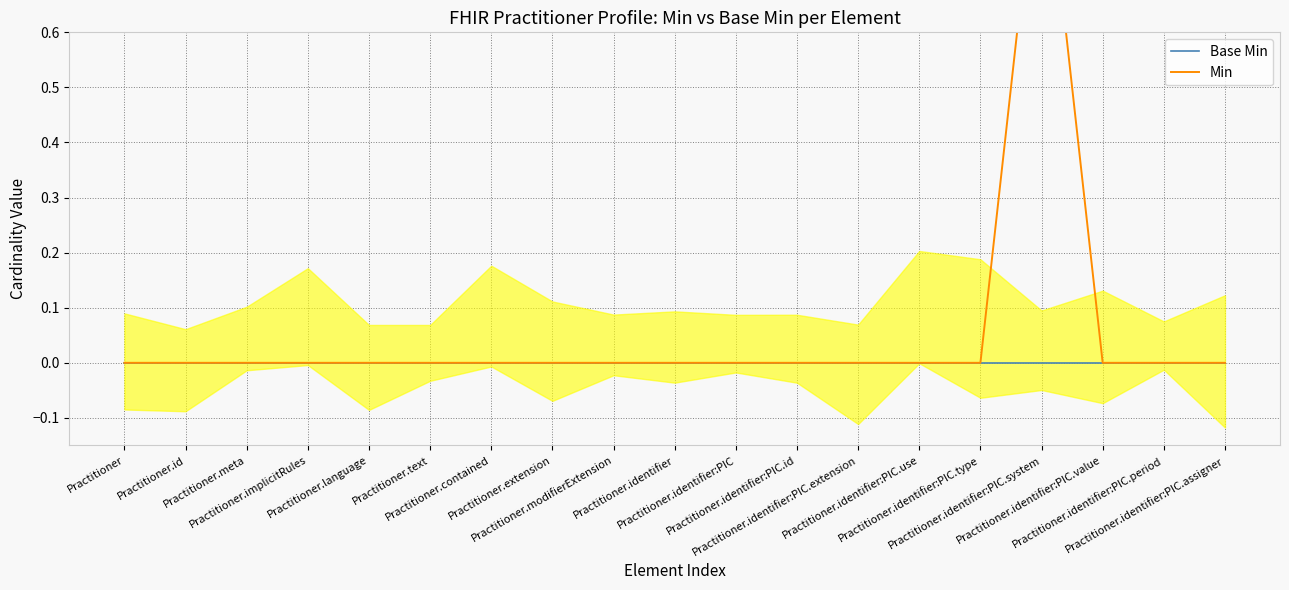

True or false: Min has a value of 0 at Practitioner.identifier:PIC.extension.

True